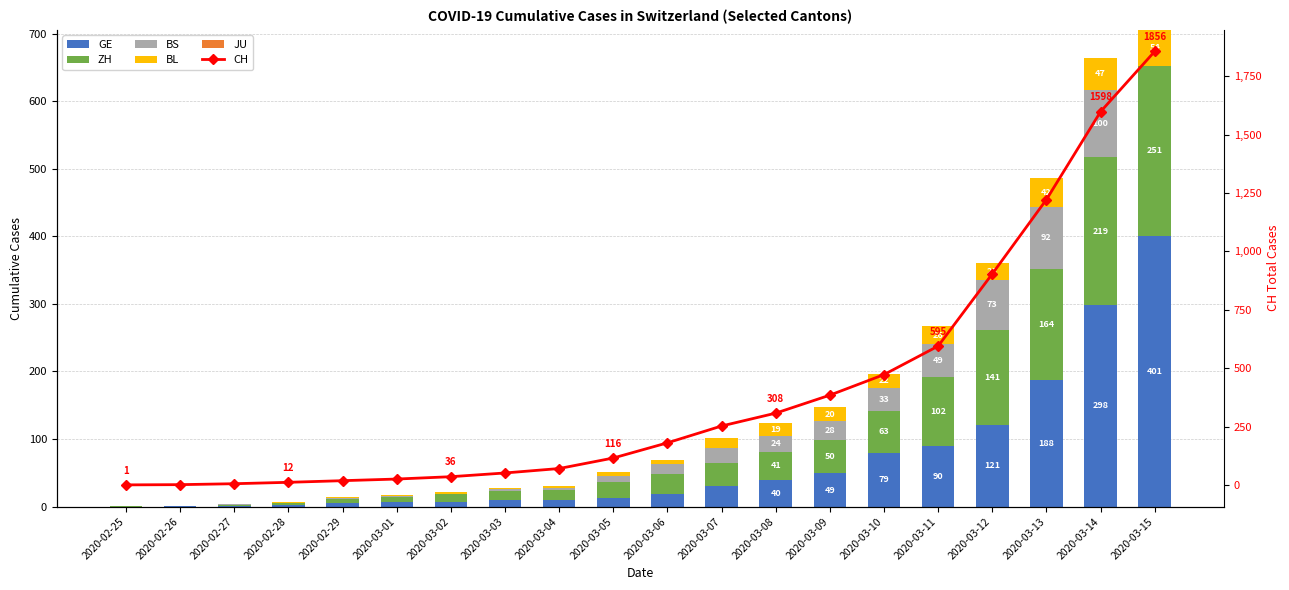

Reading left to right, what are all the values shown in this chart?

GE: 0	1	1	3	5	7	7	9	9	13	18	30	40	49	79	90	121	188	298	401
ZH: 1	0	2	2	6	7	11	14	16	24	30	35	41	50	63	102	141	164	219	251
BS: 0	0	1	1	1	1	1	3	3	8	15	21	24	28	33	49	73	92	100	0
BL: 0	0	0	1	2	2	2	2	2	6	6	15	19	20	22	26	26	42	47	54
JU: 0	0	0	0	0	0	0	0	0	0	0	0	0	0	0	0	0	0	0	0
CH: 1	2	6	12	19	26	36	52	71	116	181	253	308	385	473	595	904	1222	1598	1856